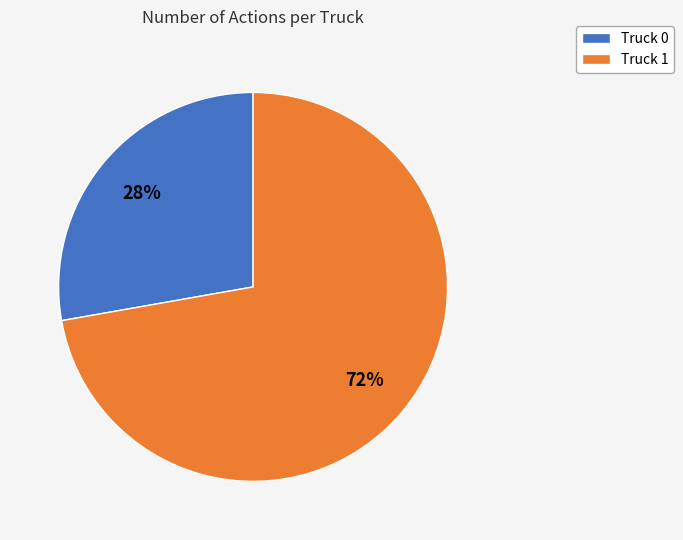

Is it true that Truck 0 is 28% of the pie?

True